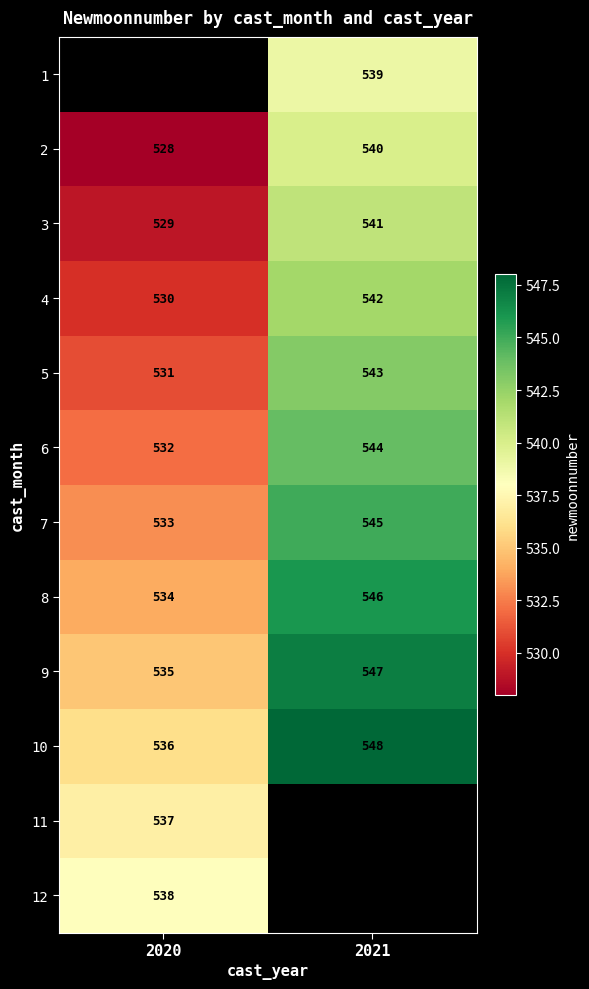

Is the value of 8 at 2021 greater than the value of 5 at 2020?

Yes